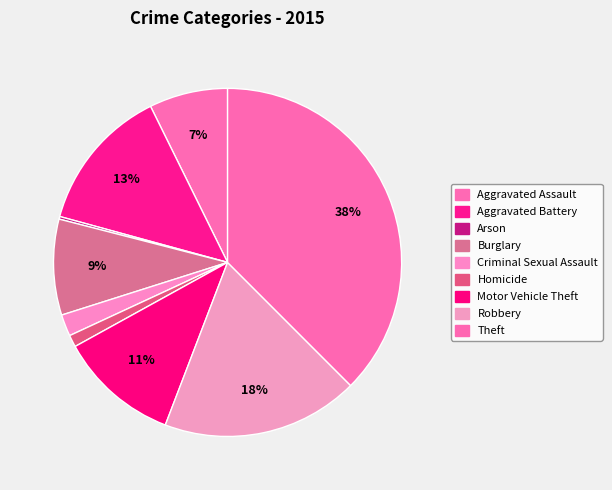

Is it true that Aggravated Assault is 7% of the pie?

True